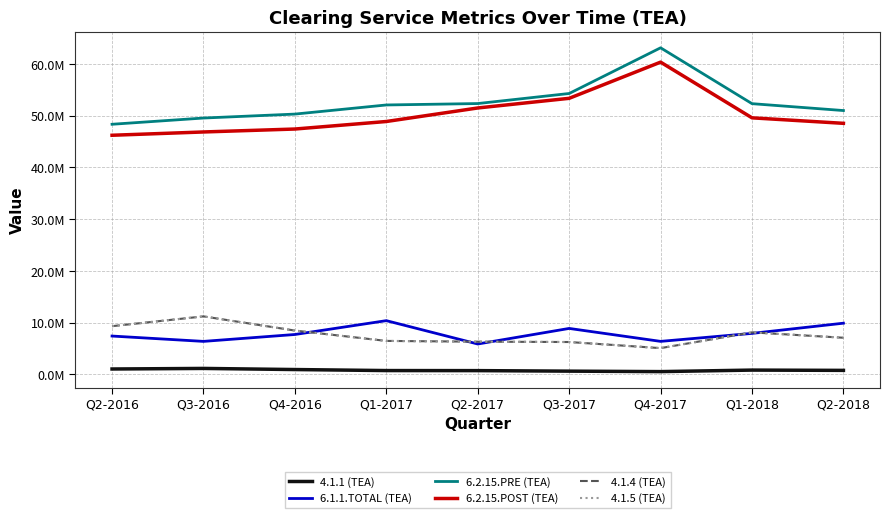

Reading left to right, extract all data points from this chart.

4.1.1 (TEA): Q2-2016=1009361.8	Q3-2016=1119162.4	Q4-2016=902986.8	Q1-2017=705972.0	Q2-2017=694902.9	Q3-2017=594275.4	Q4-2017=504653.2	Q1-2018=797444.0	Q2-2018=742262.0
6.1.1.TOTAL (TEA): Q2-2016=7382747.9	Q3-2016=6350394.6	Q4-2016=7683687.1	Q1-2017=10360256.6	Q2-2017=5844232.7	Q3-2017=8855726.8	Q4-2017=6351926.0	Q1-2018=7896381.3	Q2-2018=9869648.0
6.2.15.PRE (TEA): Q2-2016=48346257.9	Q3-2016=49551741.4	Q4-2016=50315360.8	Q1-2017=52079399.2	Q2-2017=52352501.4	Q3-2017=54298539.2	Q4-2017=63136358.1	Q1-2018=52331015.5	Q2-2018=51000393.0
6.2.15.POST (TEA): Q2-2016=46219528.7	Q3-2016=46857468.6	Q4-2016=47425269.0	Q1-2017=48880848.2	Q2-2017=51498076.7	Q3-2017=53365984.8	Q4-2017=60364677.6	Q1-2018=49589601.3	Q2-2018=48527700.0
4.1.4 (TEA): Q2-2016=9292763.2	Q3-2016=11185508.7	Q4-2016=8444056.5	Q1-2017=6439909.3	Q2-2017=6293910.1	Q3-2017=6226906.1	Q4-2017=5046108.2	Q1-2018=8094705.0	Q2-2018=7054169.0
4.1.5 (TEA): Q2-2016=9292763.2	Q3-2016=11185508.7	Q4-2016=8444056.5	Q1-2017=6439909.3	Q2-2017=6293910.1	Q3-2017=6226906.1	Q4-2017=5046108.2	Q1-2018=8094705.0	Q2-2018=7054169.0